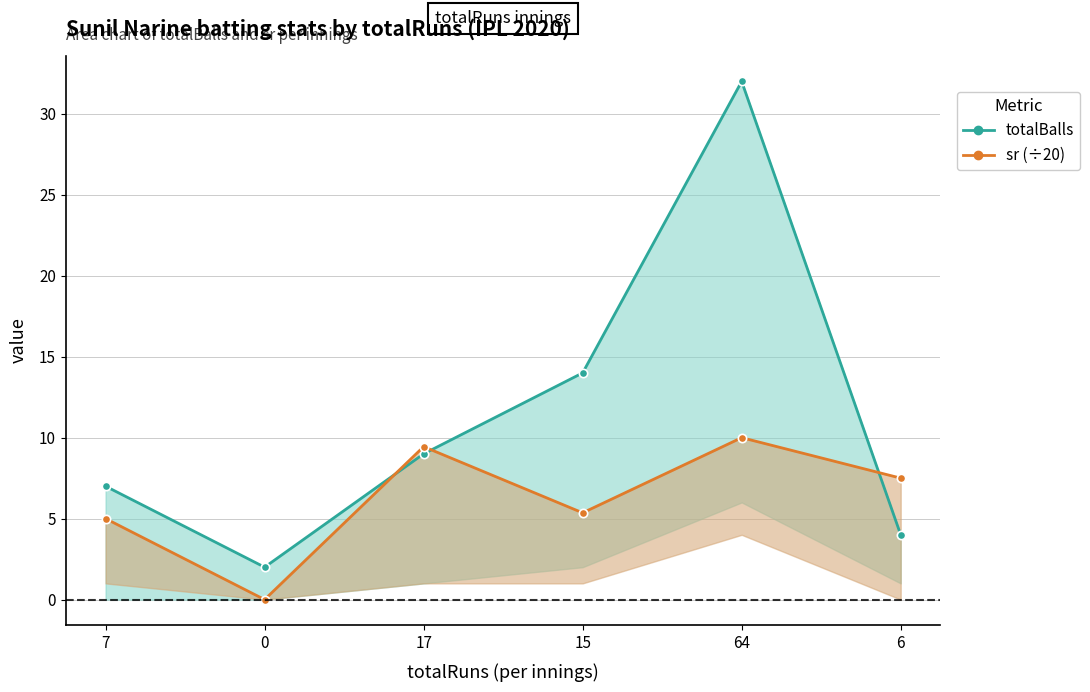

True or false: sr (÷20) has a value of 5.4 at 15.

True